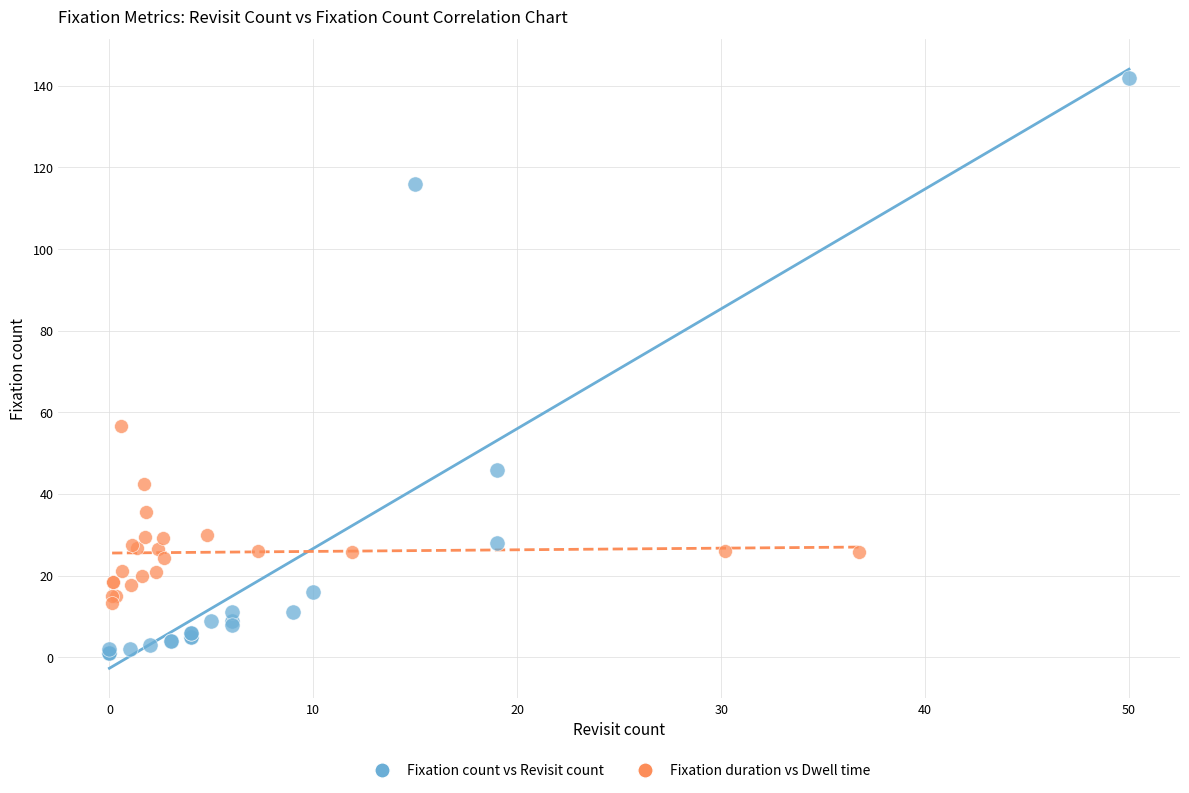

Which series has the widest spread of Y values?

Fixation count vs Revisit count